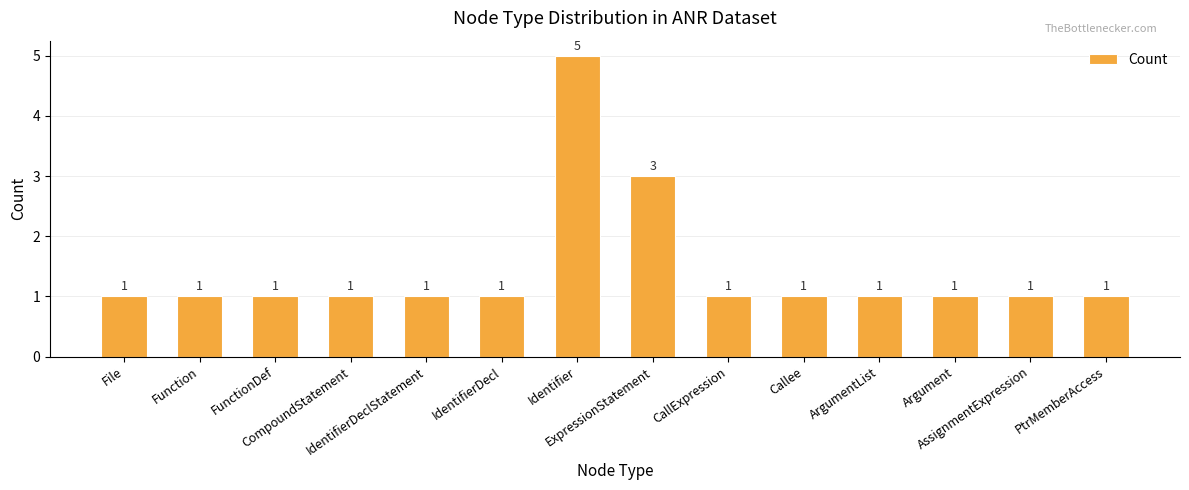

Reading left to right, transcribe all the data shown in this chart.

File=1	Function=1	FunctionDef=1	CompoundStatement=1	IdentifierDeclStatement=1	IdentifierDecl=1	Identifier=5	ExpressionStatement=3	CallExpression=1	Callee=1	ArgumentList=1	Argument=1	AssignmentExpression=1	PtrMemberAccess=1